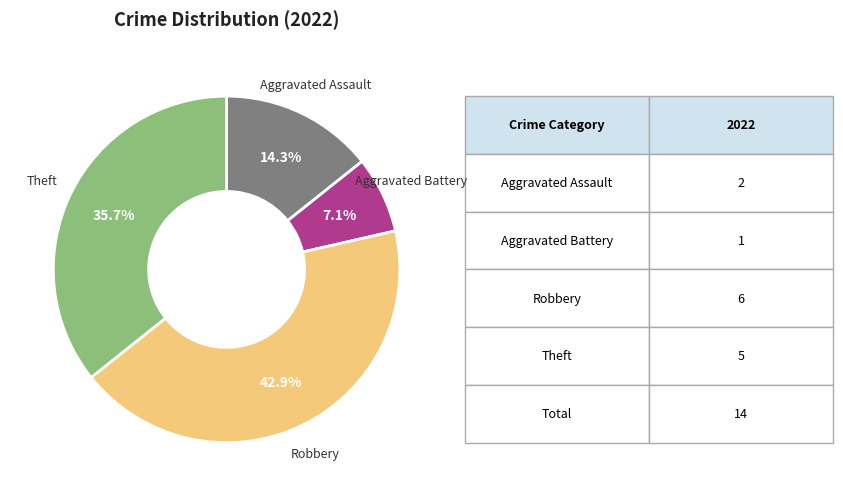

Which slice is the smallest?

Aggravated Battery